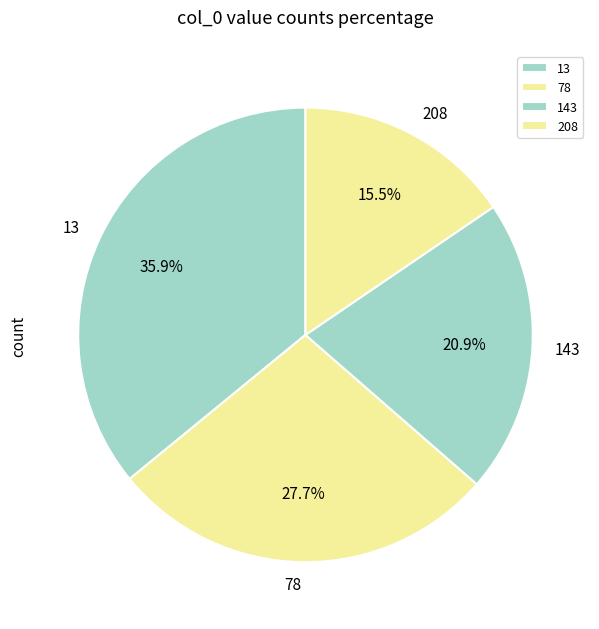

To the nearest percent, what is the difference between the largest and smallest slice percentages?

20%